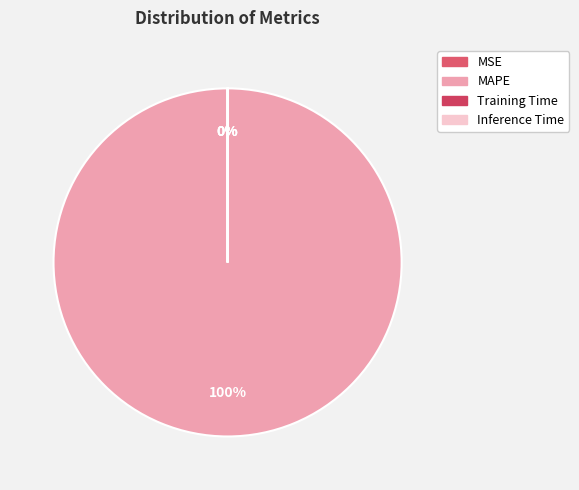

How many slices are in this pie chart?

4